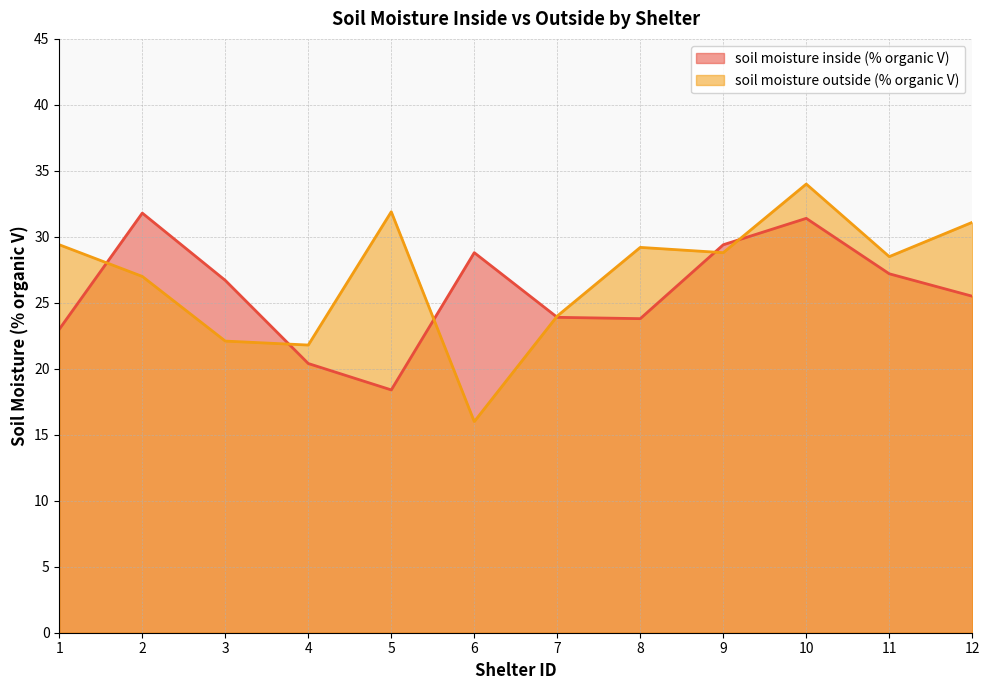

What is the approximate value of soil moisture inside (% organic V) at 10?

31.4